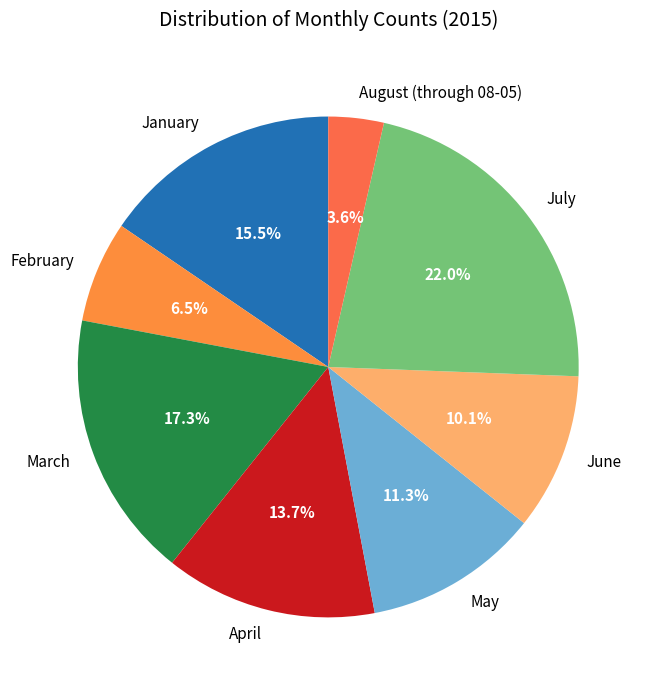

Is the sum of February and January greater than half?

No